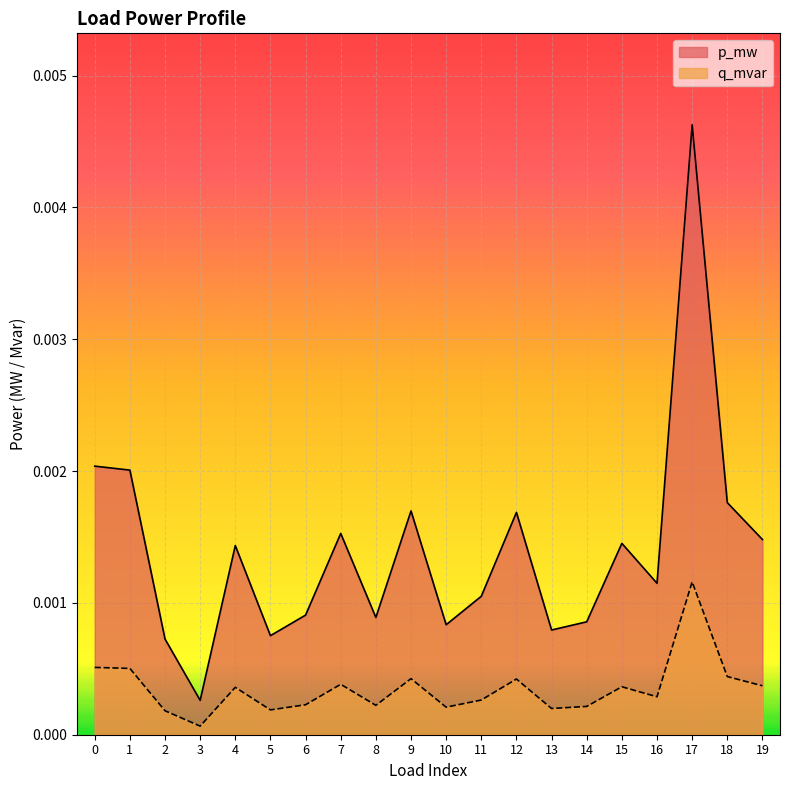

Rank the series by their maximum value, from highest to lowest.

p_mw, q_mvar